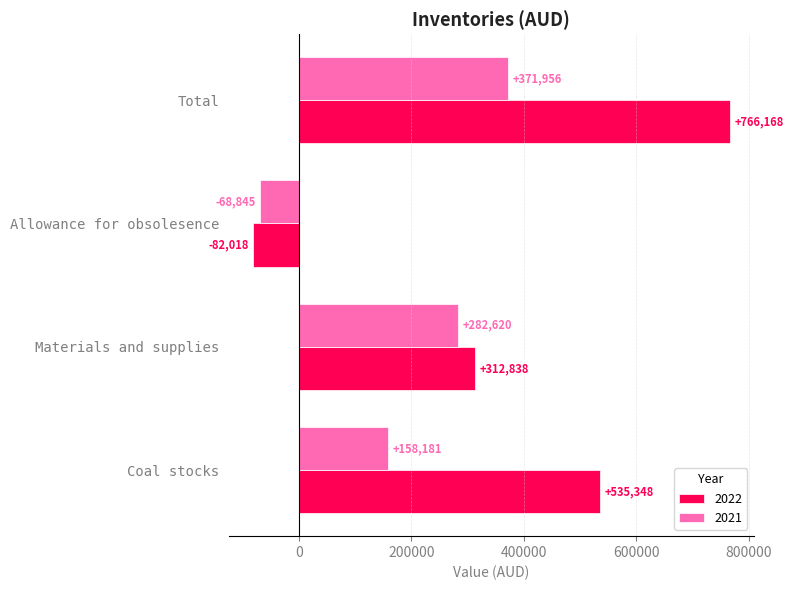

The value of 2022 at Allowance for obsolesence is -82018. True or false?

True